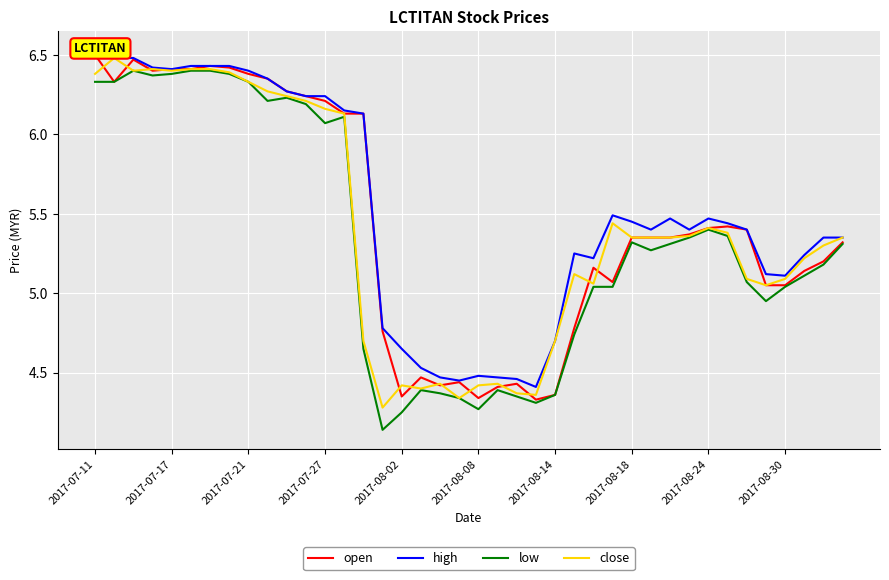

Count the number of categories in the chart.

40